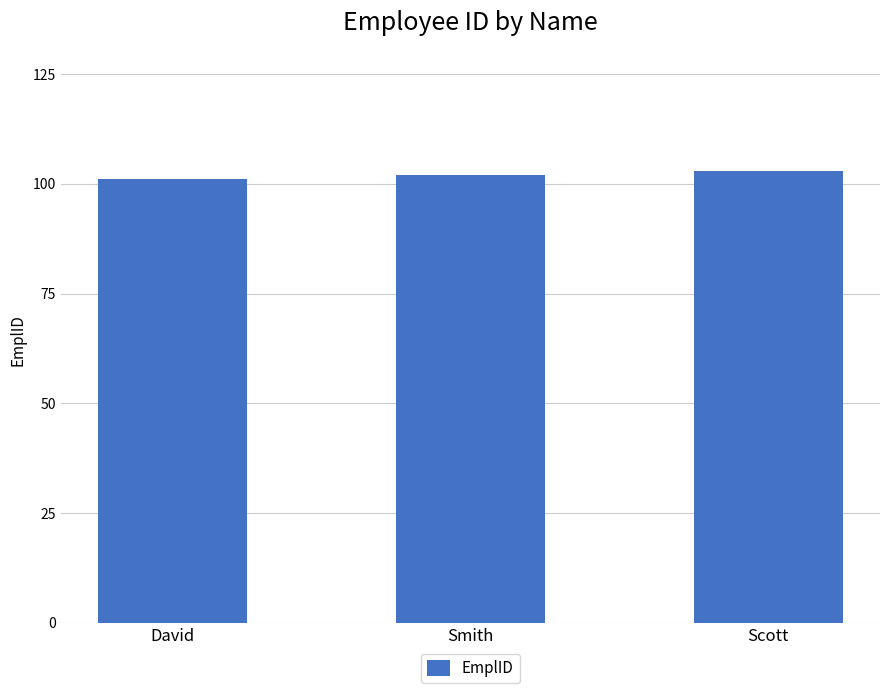

What is the ratio of the value at Scott to the value at Smith?

1.0